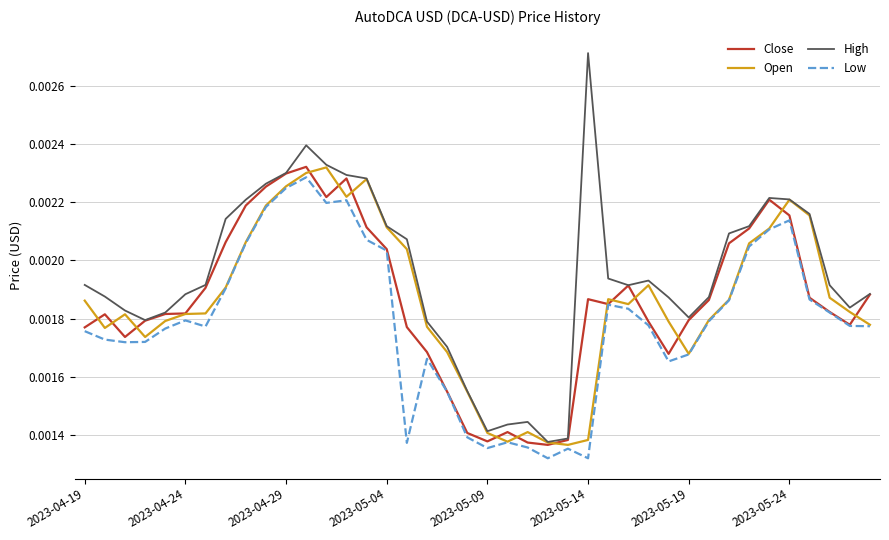

Which series has the largest total across all categories?

High